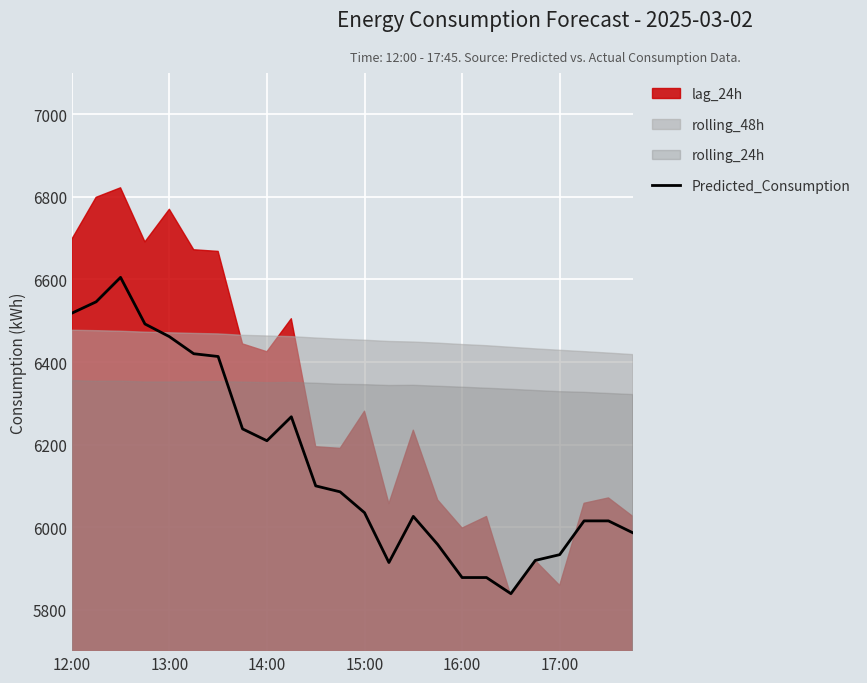

What is the change in value from 6 to 9?

-145.9